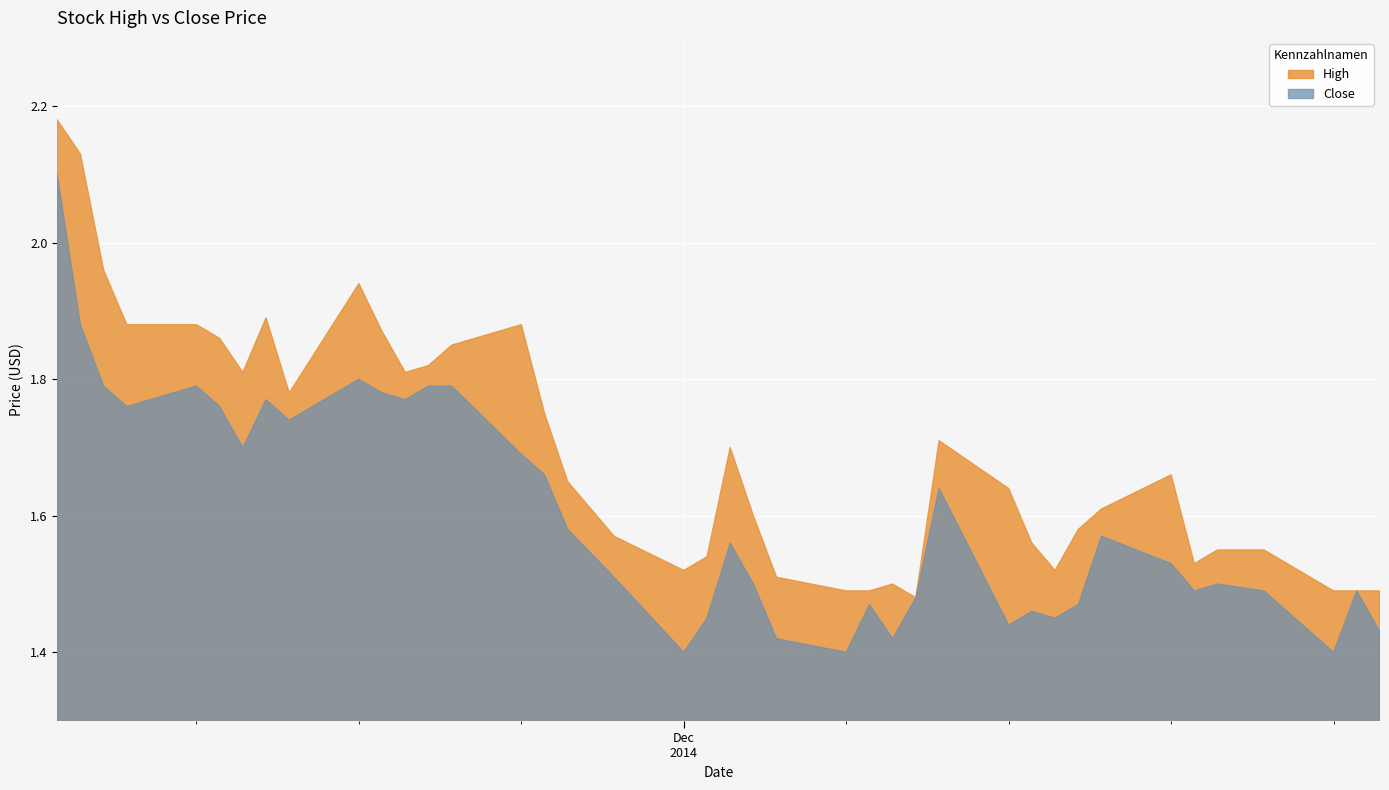

True or false: Close and High intersect in this chart.

False